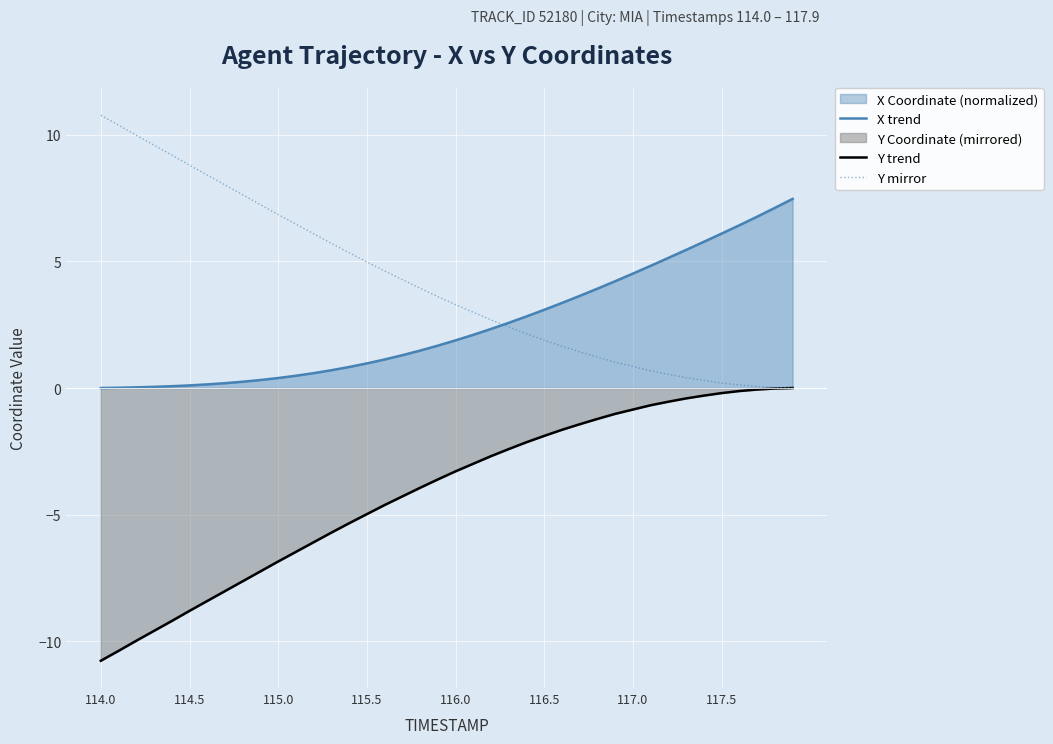

How many data points in Y trend are above -3?

19